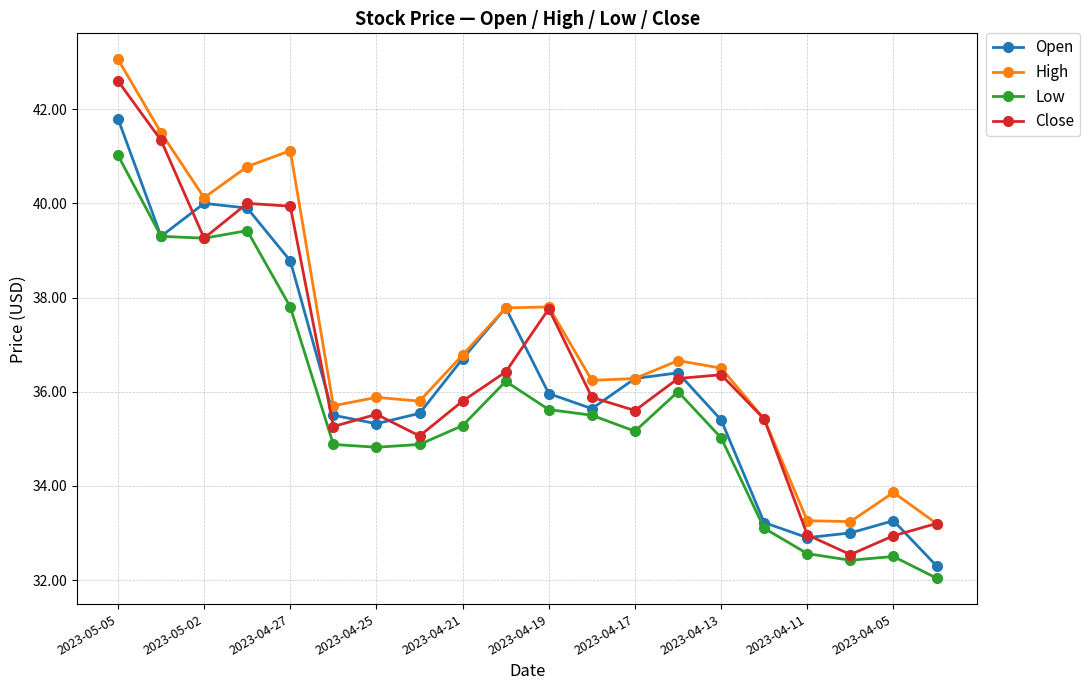

Rank the series by their average value, from highest to lowest.

High, Close, Open, Low